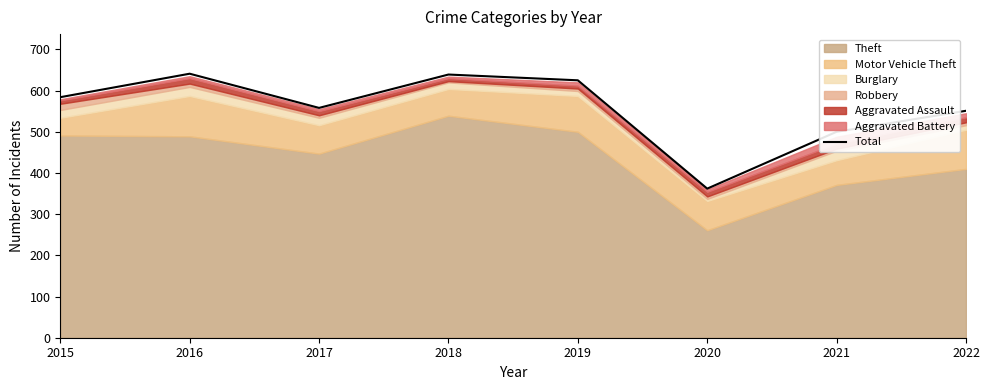

What is the sum of all values?

4460